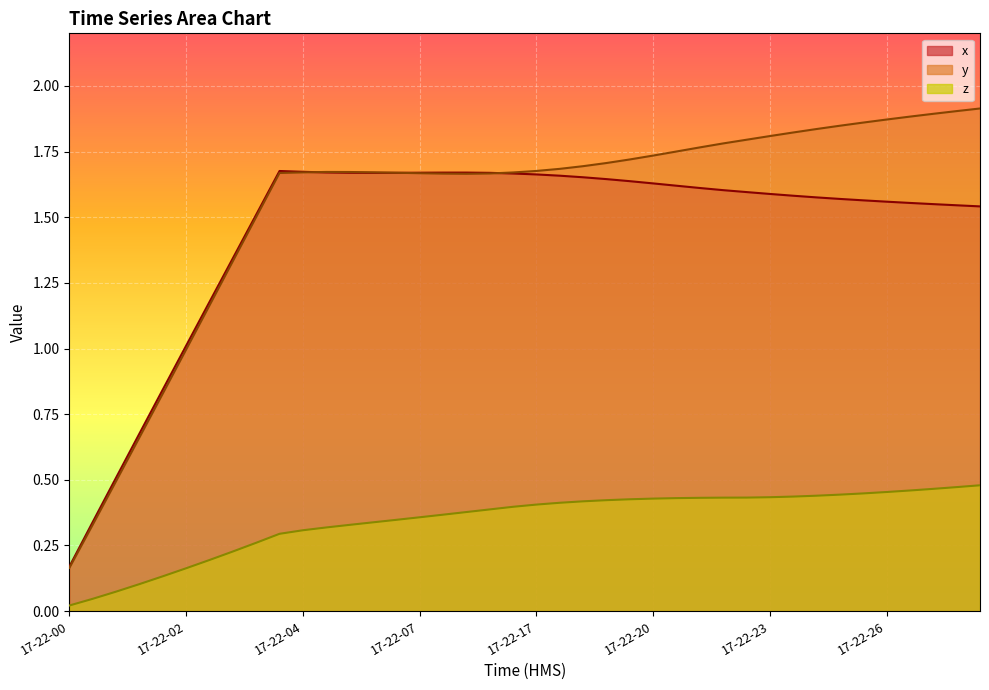

Where is x nearest to the value 0?

17-22-00